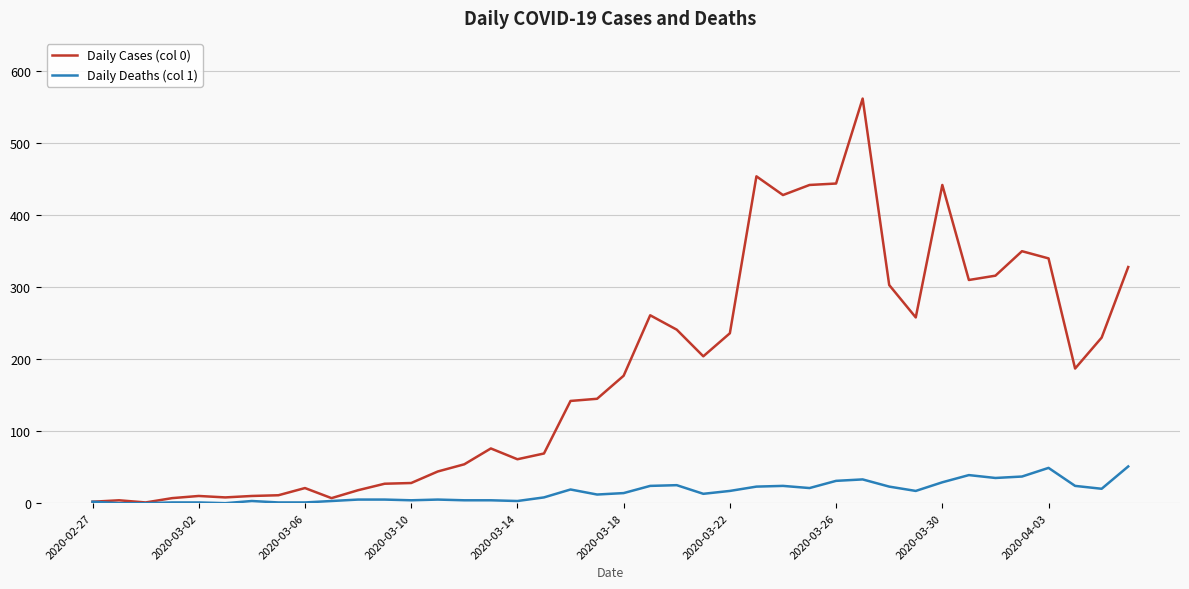

Count the number of data series in this chart.

2